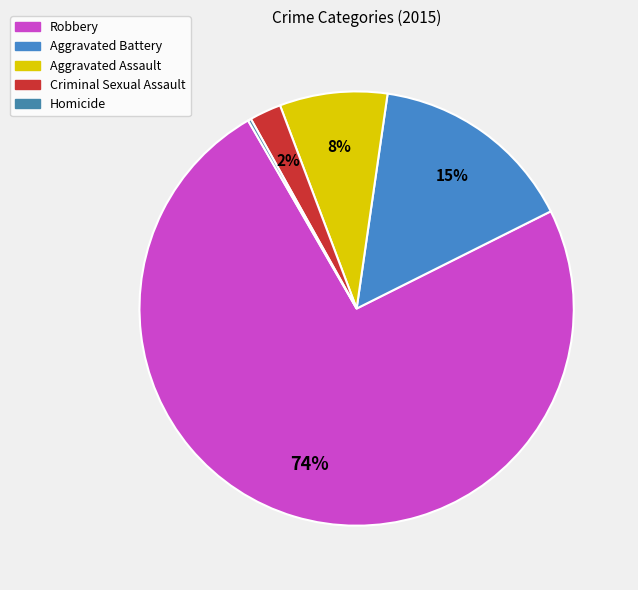

To the nearest percent, what is the combined percentage of Criminal Sexual Assault and Homicide?

3%